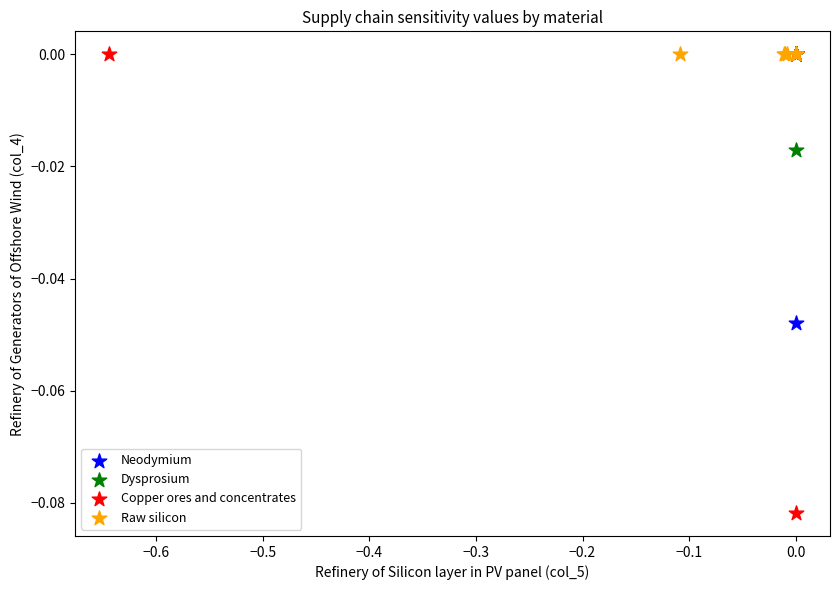

Which series reaches the minimum Y coordinate?

Copper ores and concentrates